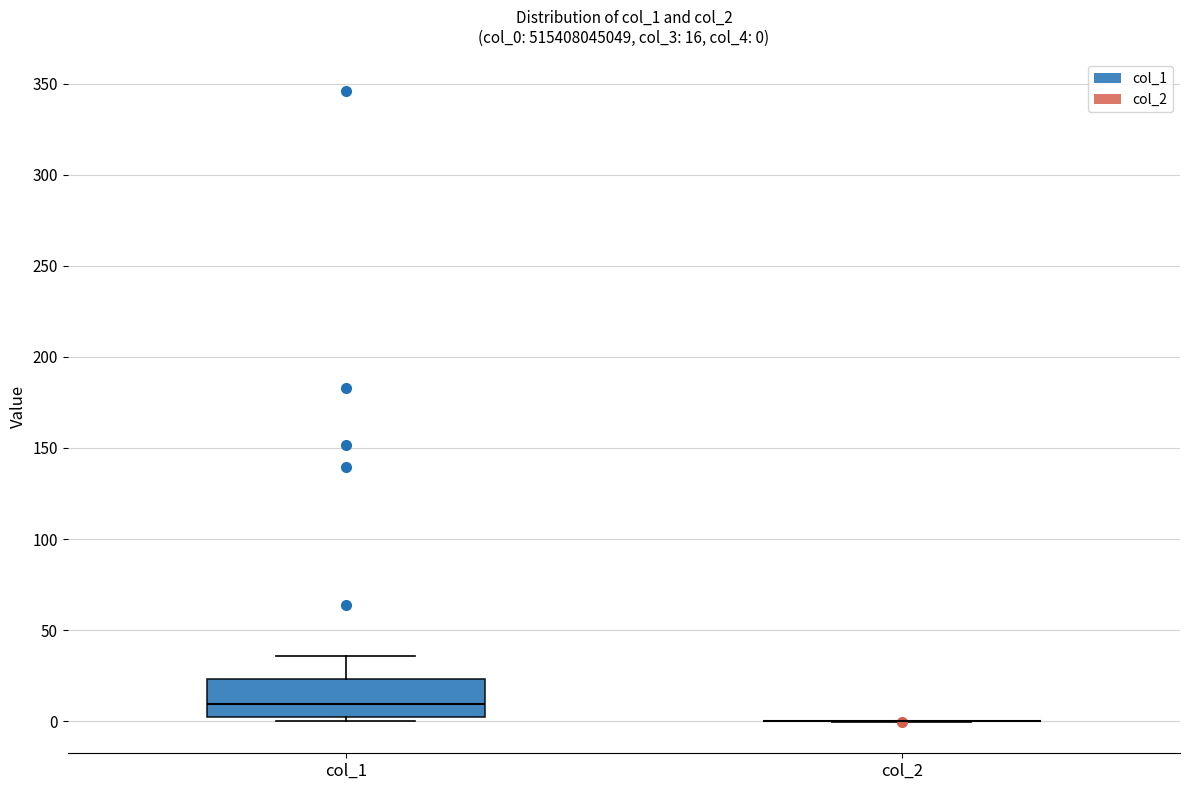

Which box is the tallest, from its lower edge to its upper edge?

col_1